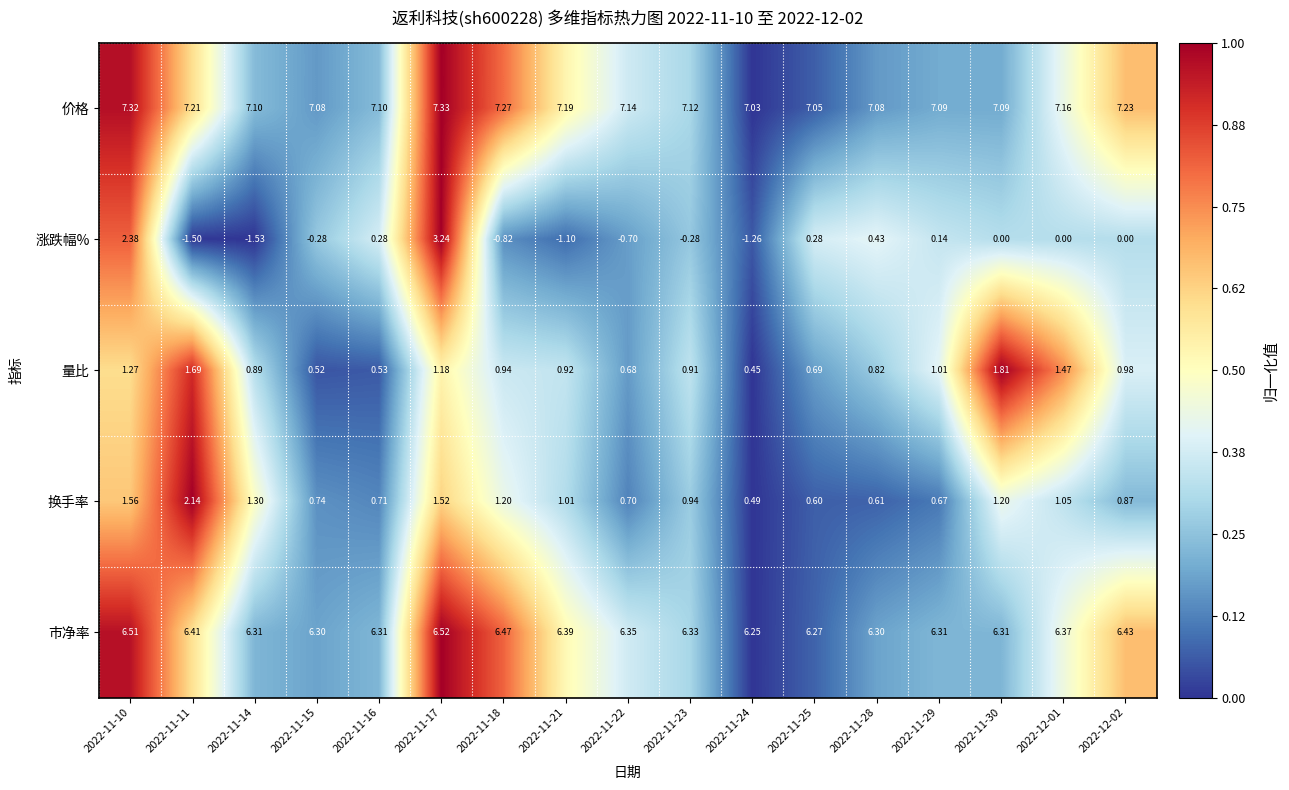

How many categories are shown in the chart?

17